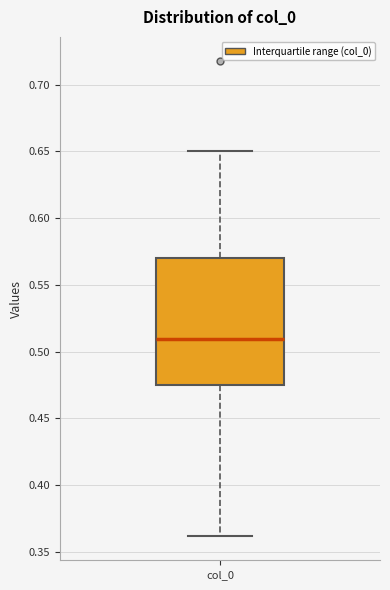

Transcribe this box plot: give where the median line is, the range the box spans, and where the two whiskers end, as read against the y-axis. The values are not printed on the chart, so give them approximately, as read against the axis.

median 0.510, box 0.475 to 0.570, whiskers 0.360 to 0.650